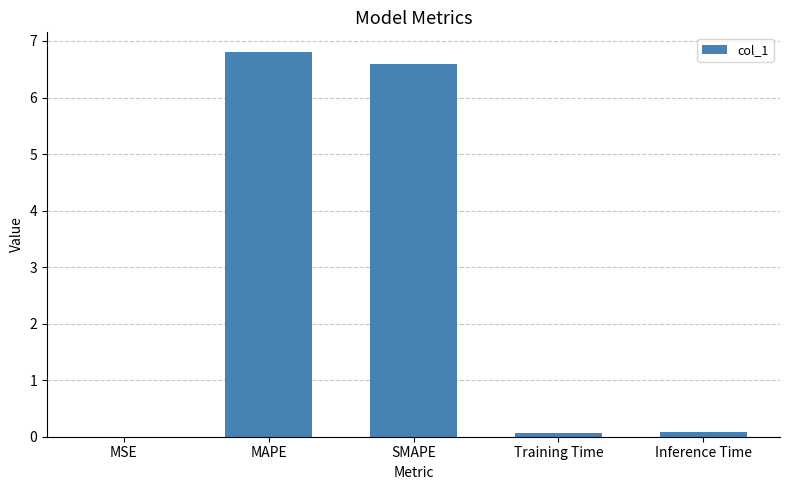

The chart shows a value of 0.0 at MSE. True or false?

True